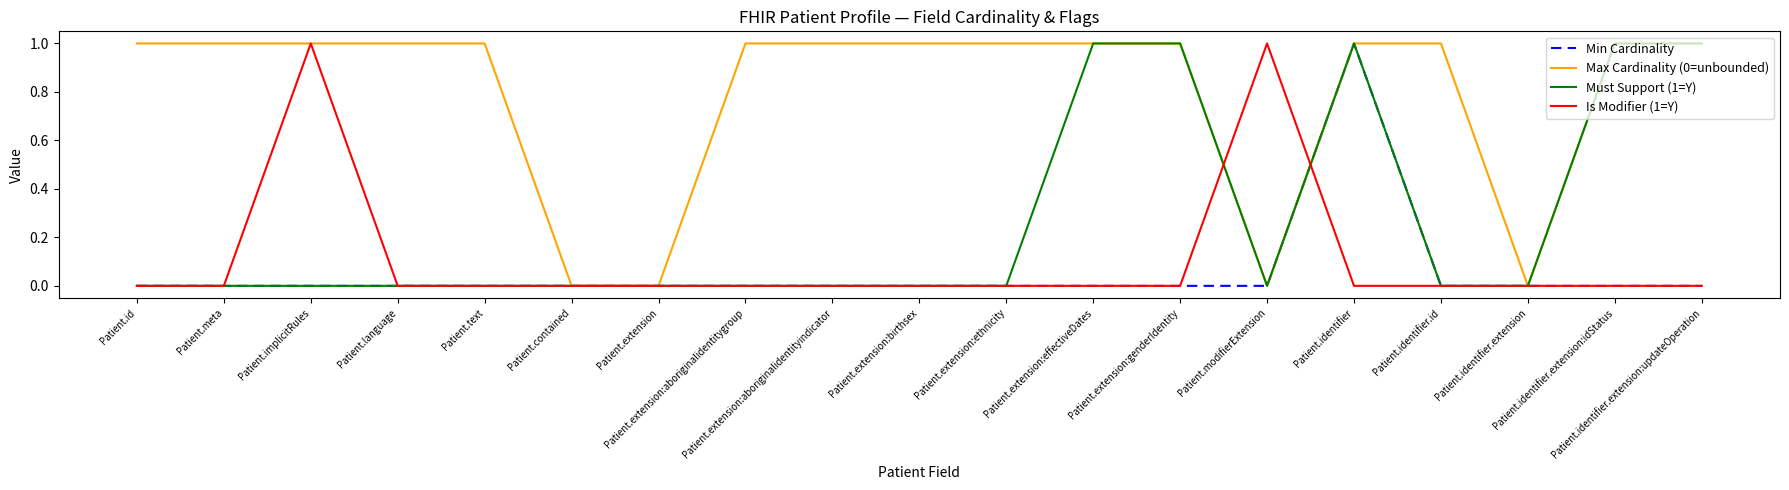

Which series has the largest total across all categories?

Max Cardinality (0=unbounded)